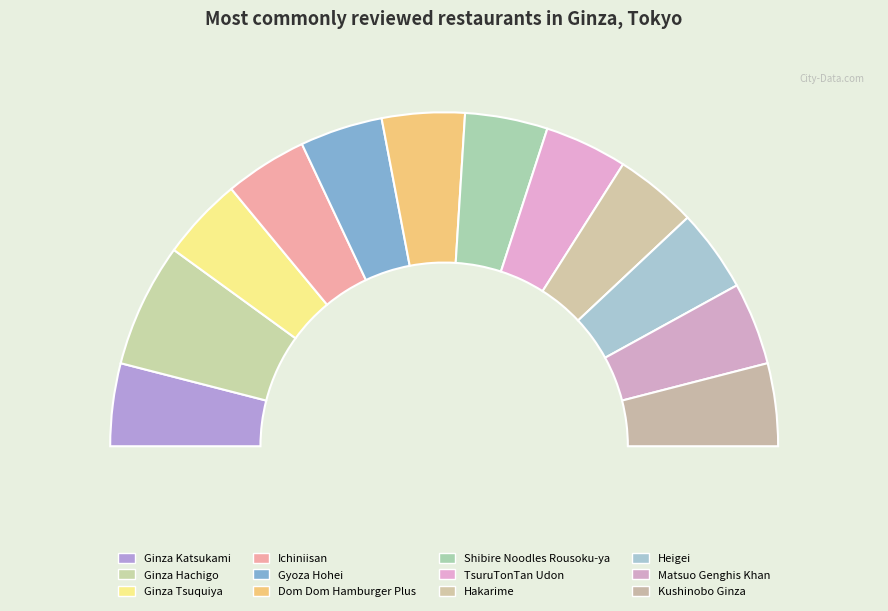

Approximately how many times larger is the value at Hakarime compared to Ichiniisan?

1.0